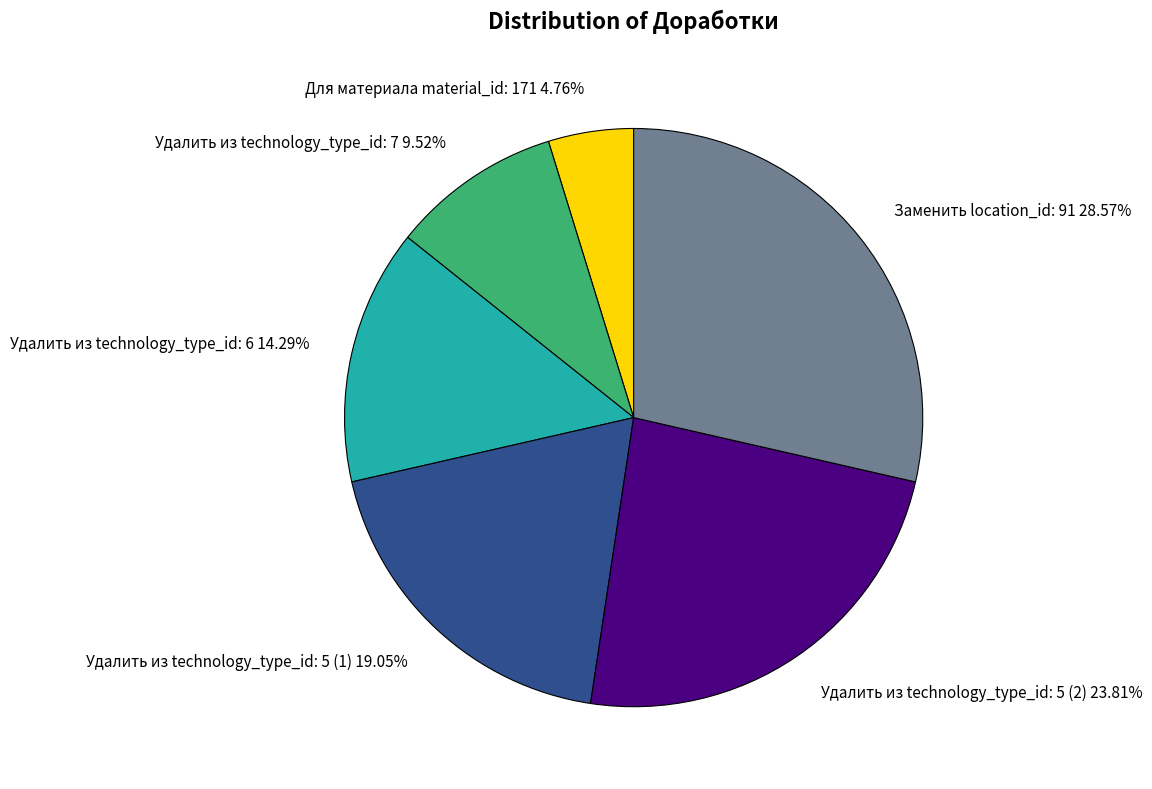

How many segments does this pie chart have?

6